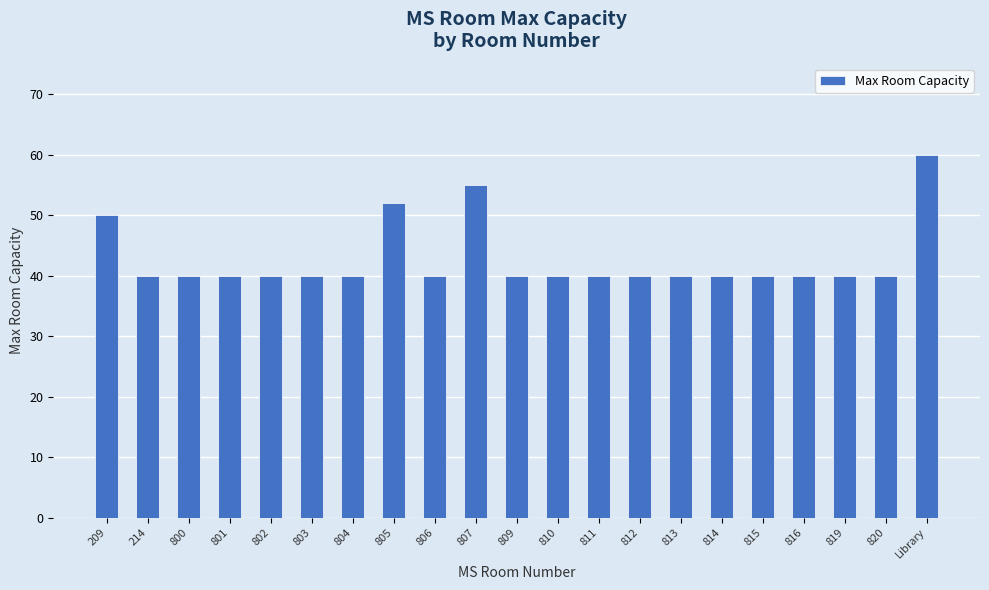

What is the average value?

43